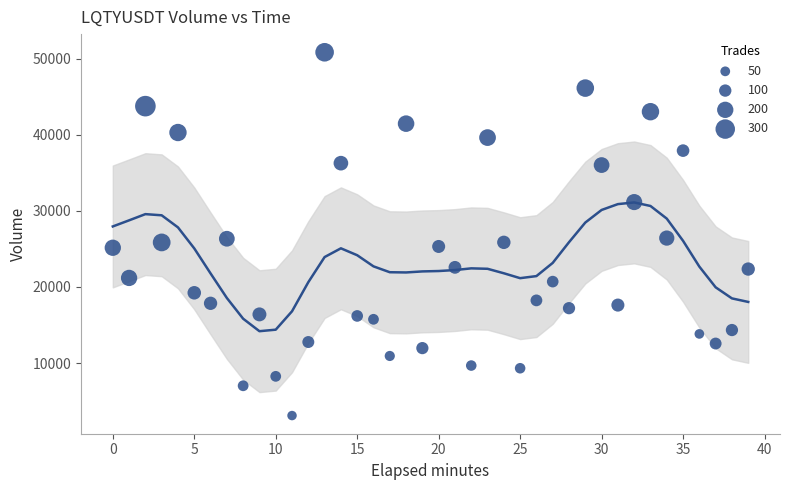

What is the range of Y values (max minus min)?

47709.5